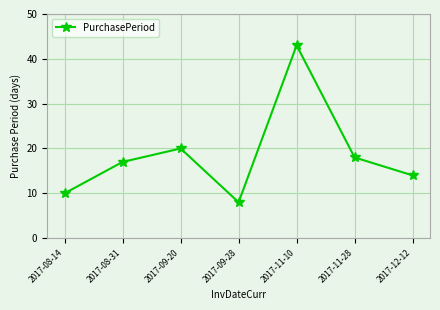

The value at 2017-11-10 is 26. True or false?

False